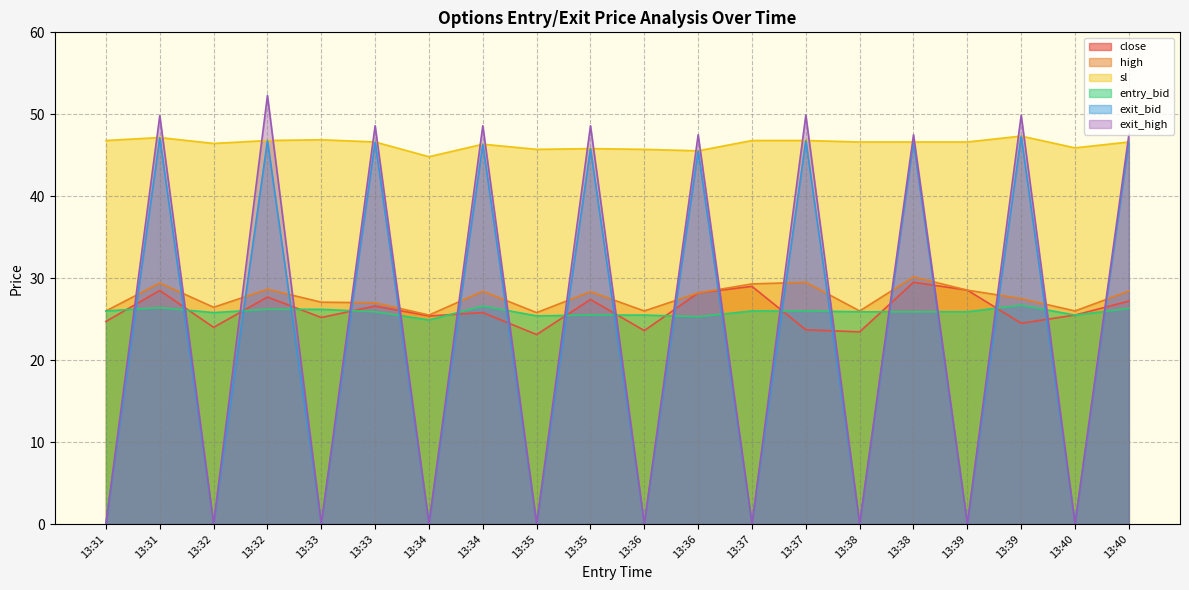

At how many categories does at least one series exceed 35?

20